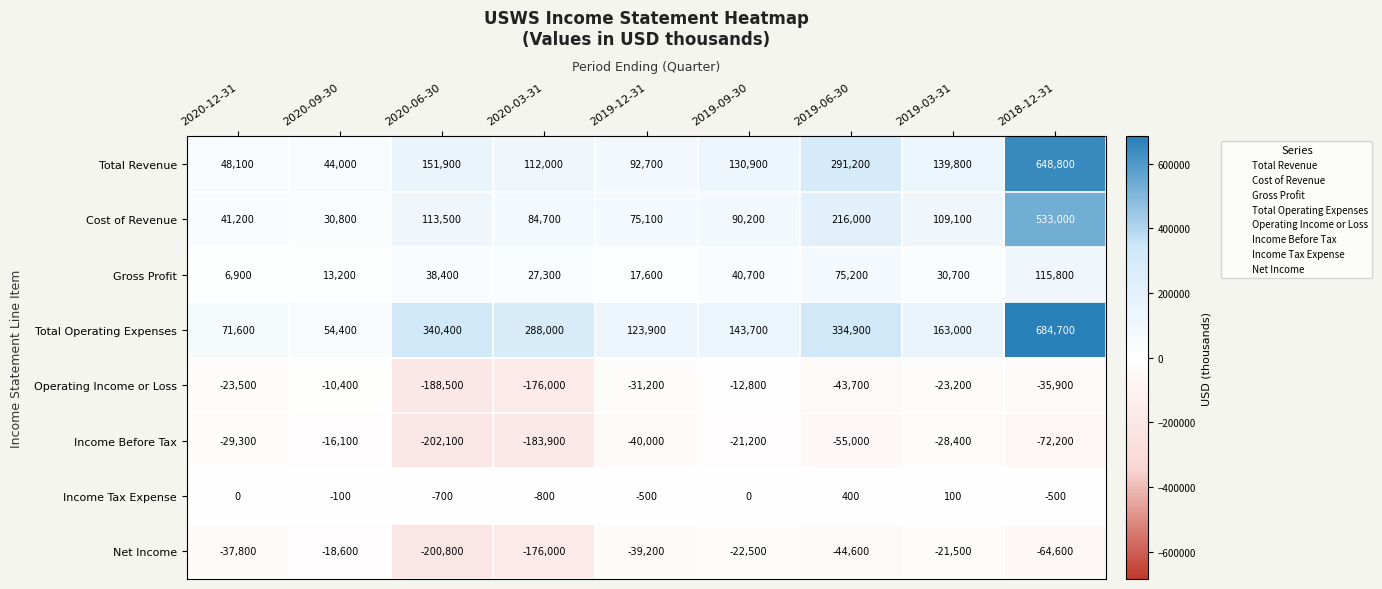

At which category is the sum across all series the highest?

2018-12-31